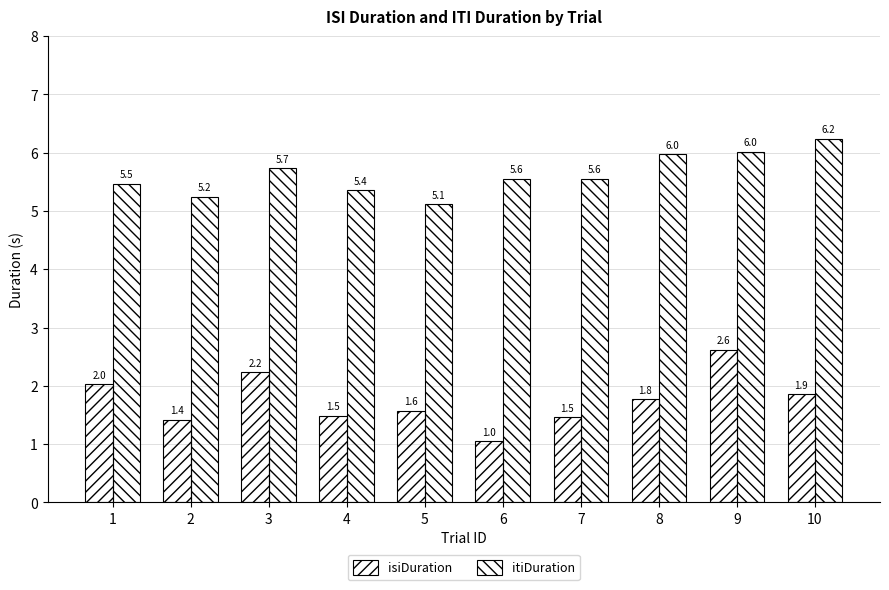

Are the bars horizontal?

No